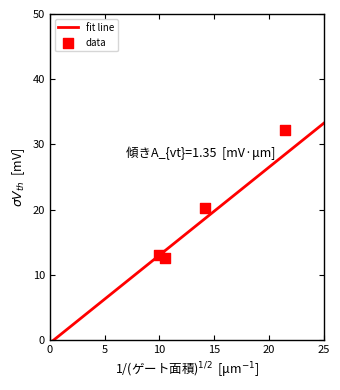

What Y value in the scatter plot is closest to 22?

20.3